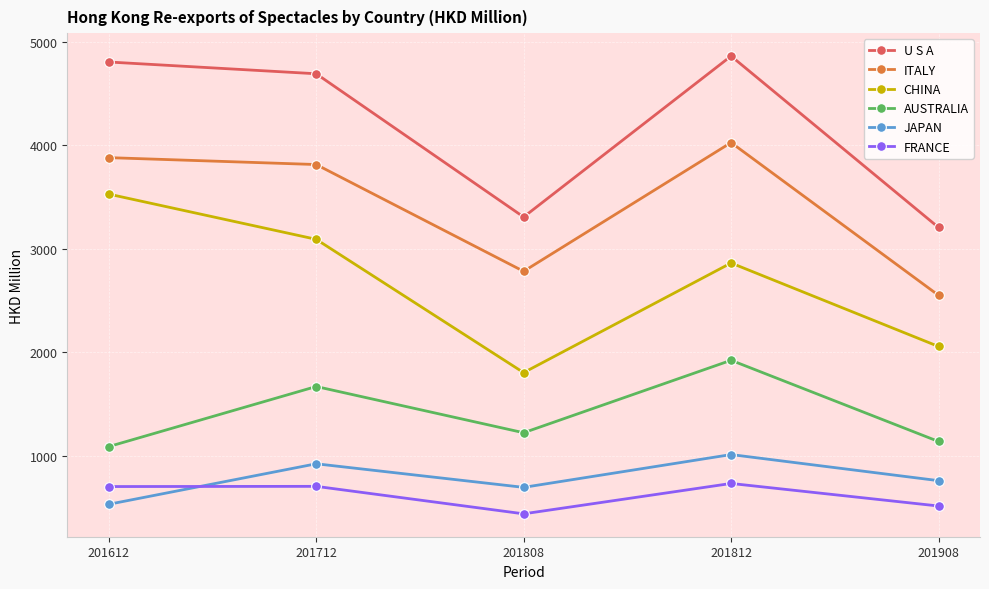

Does the chart display data point markers on the line(s)?

Yes